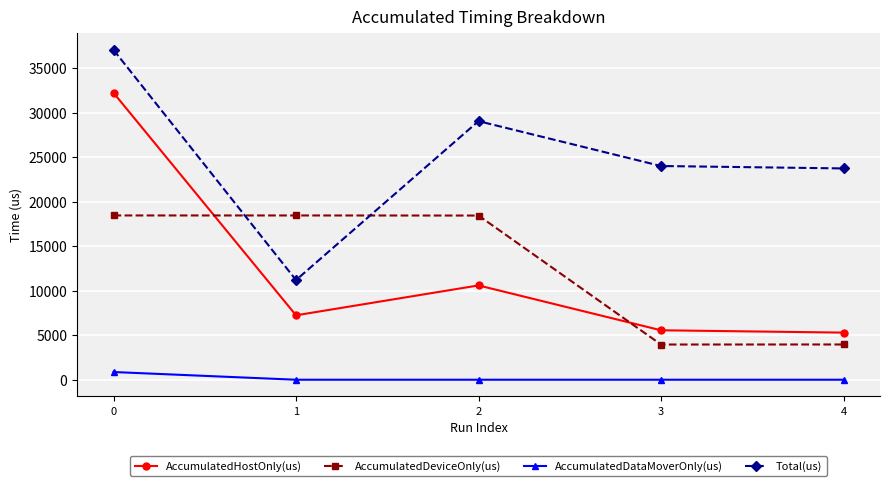

Which series has the widest spread of values?

AccumulatedHostOnly(us)